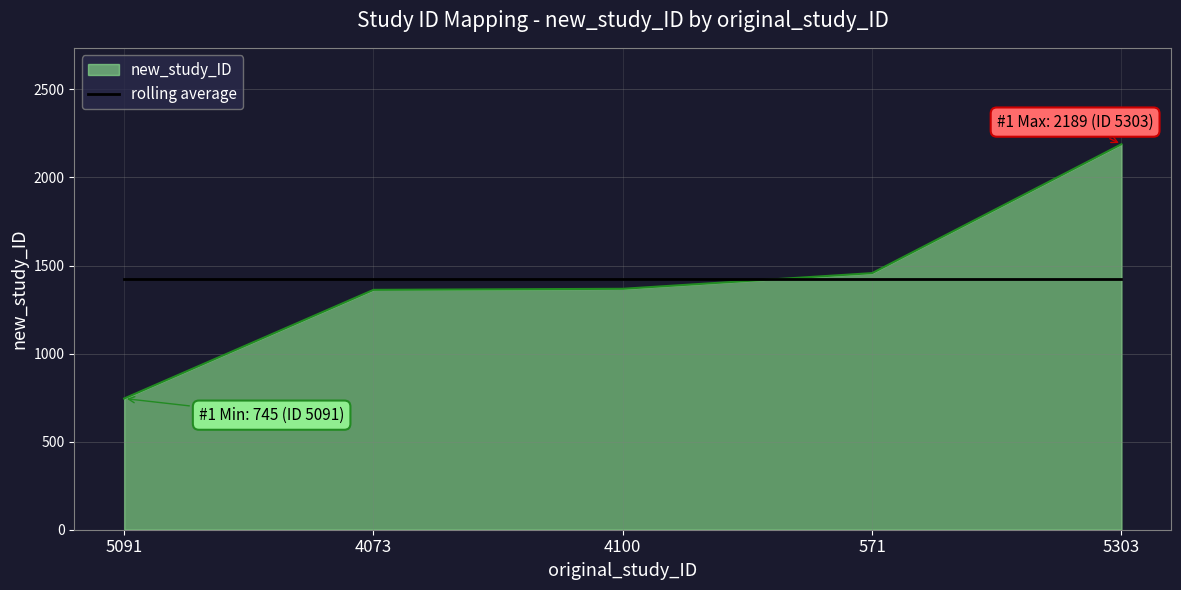

True or false: new_study_ID has a value of 1362.0 at 4073.

True